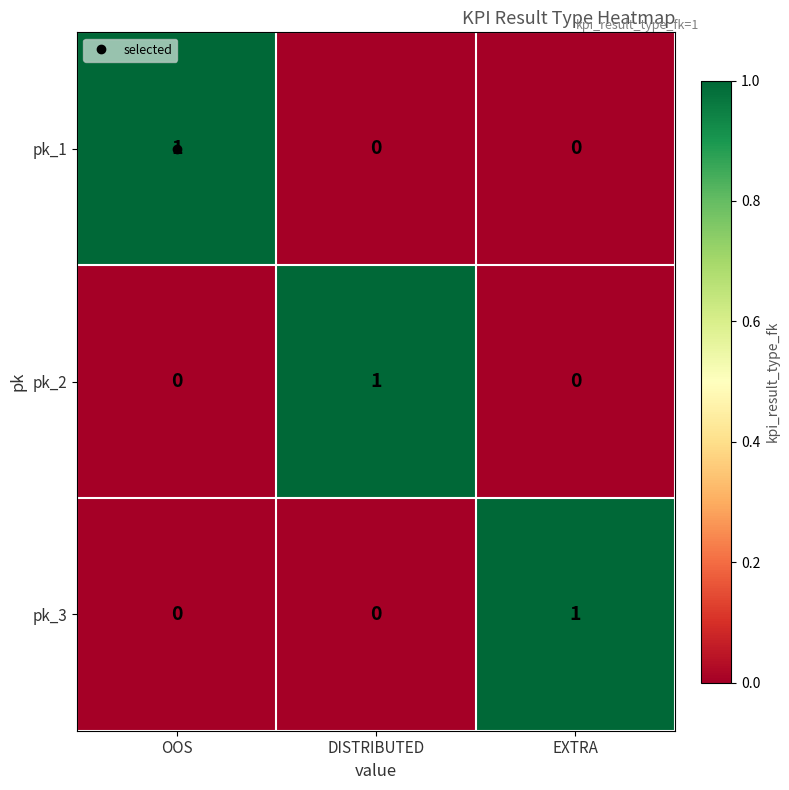

Count the pk_2 values in the range 0 to 1.

3